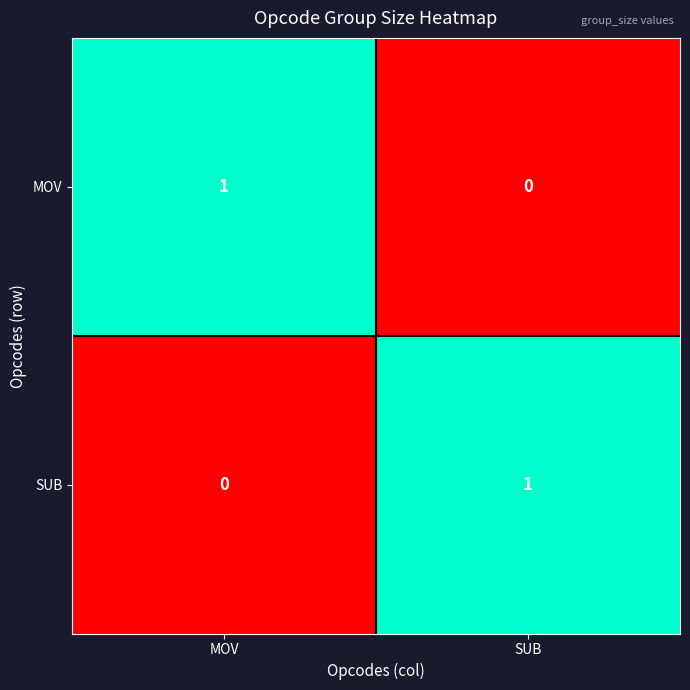

True or false: SUB has a value of 1 at SUB.

True